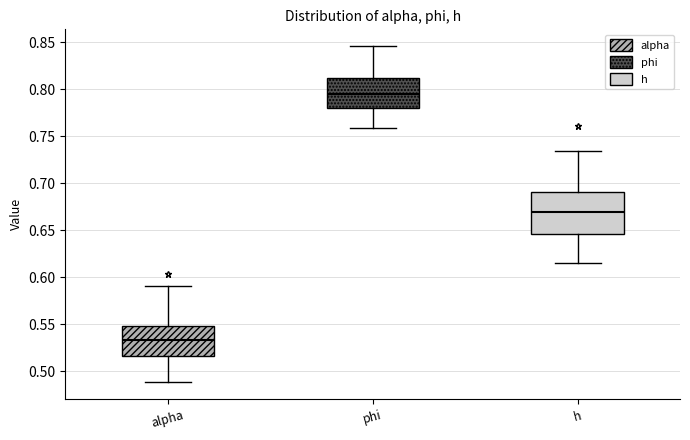

Reading left to right, transcribe this box plot: for each box, give where its median line is, the range the box spans, and where its two whiskers end, as read against the y-axis. The values are not printed on the chart, so give them approximately, as read against the axis.

alpha: median 0.535, box 0.515 to 0.550, whiskers 0.490 to 0.590
phi: median 0.795, box 0.780 to 0.810, whiskers 0.760 to 0.845
h: median 0.670, box 0.645 to 0.690, whiskers 0.615 to 0.735